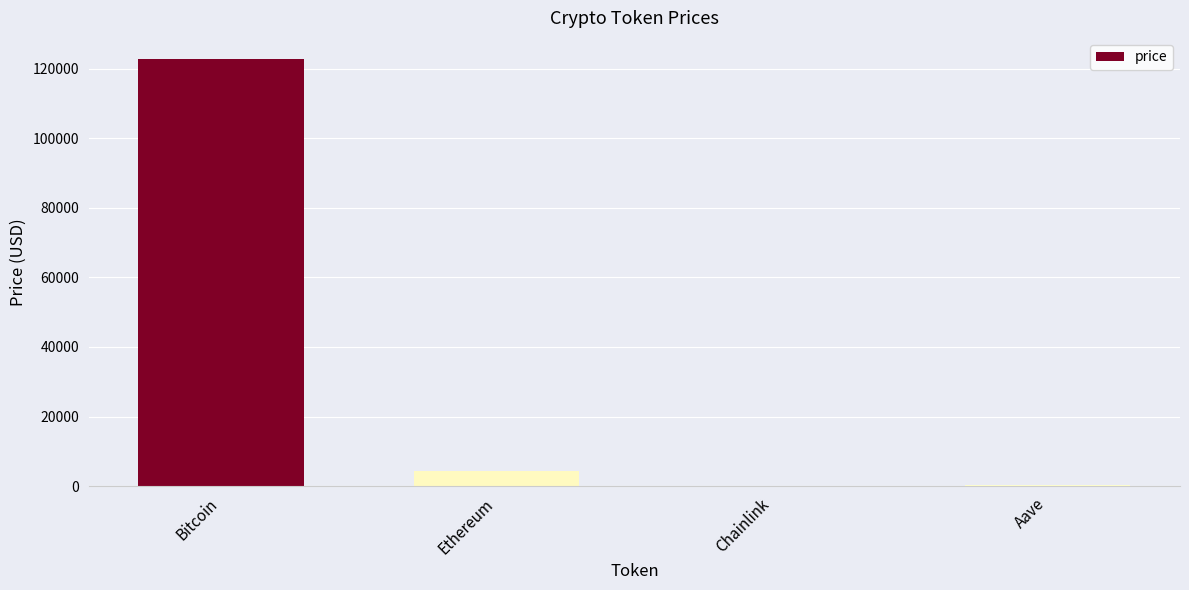

What is the approximate value at Bitcoin?

122670.0